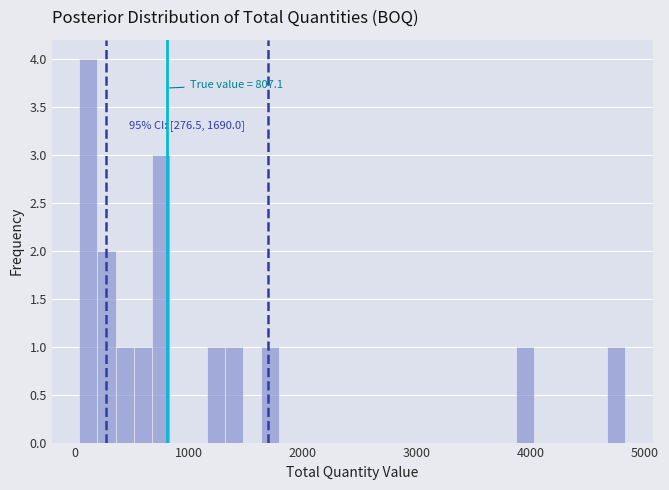

Read against the x-axis, roughly where is the centre of the tallest bar?

100